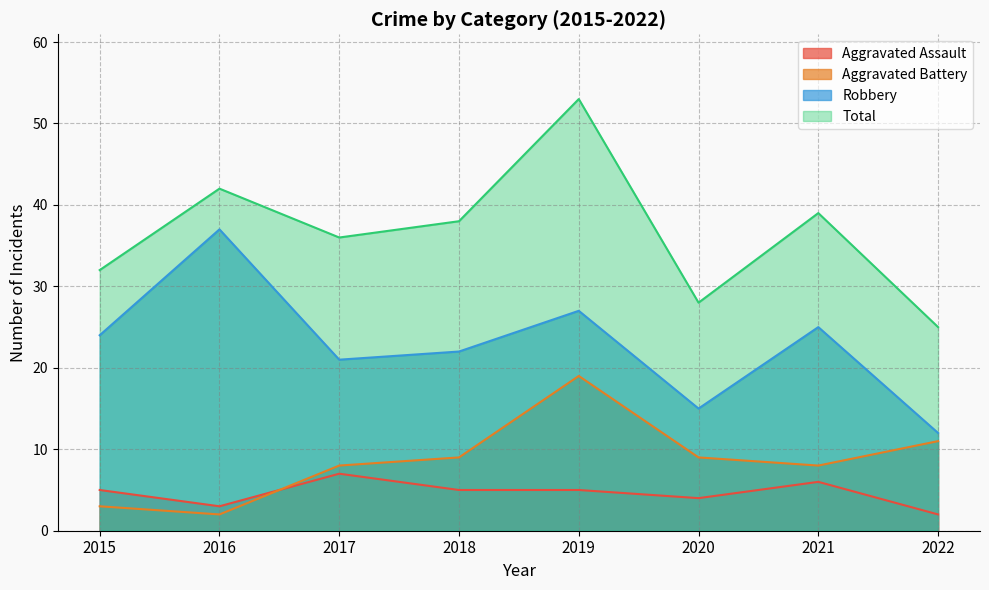

In Aggravated Assault, how many points are higher than both neighbors (excluding endpoints)?

2